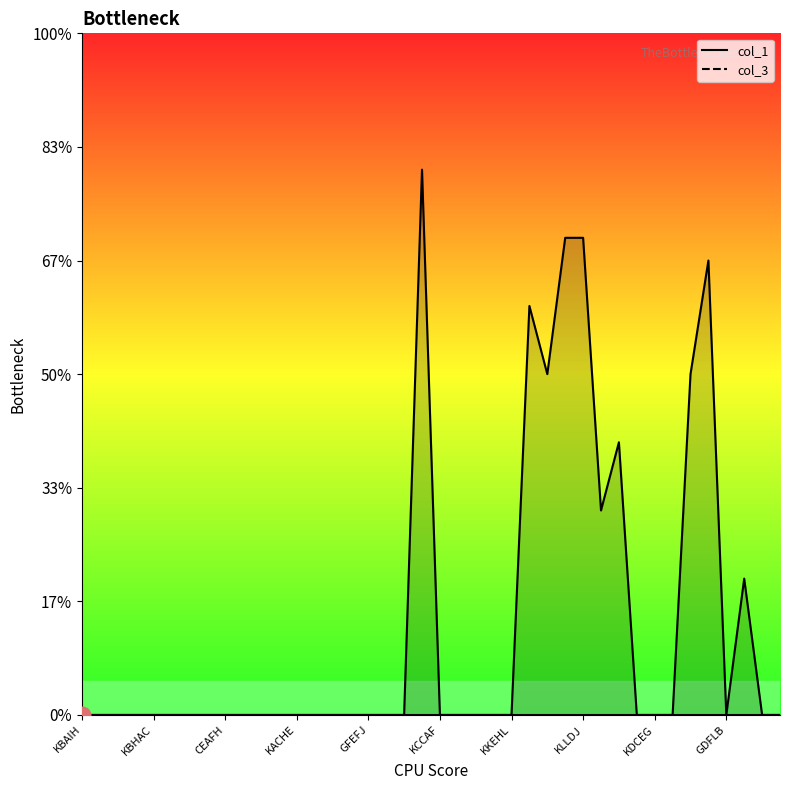

At which category does the data reach its first local peak?

FLDFE